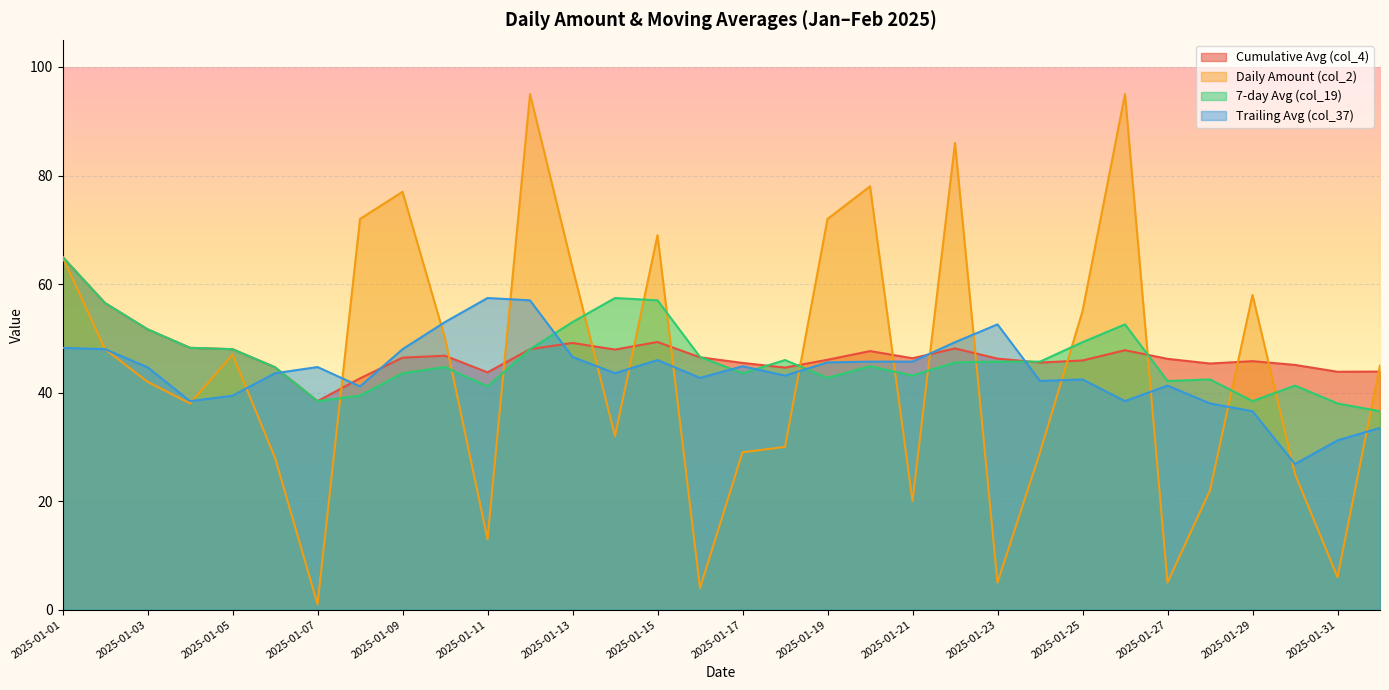

What is the total value across all series at 2025-02-01?

158.9